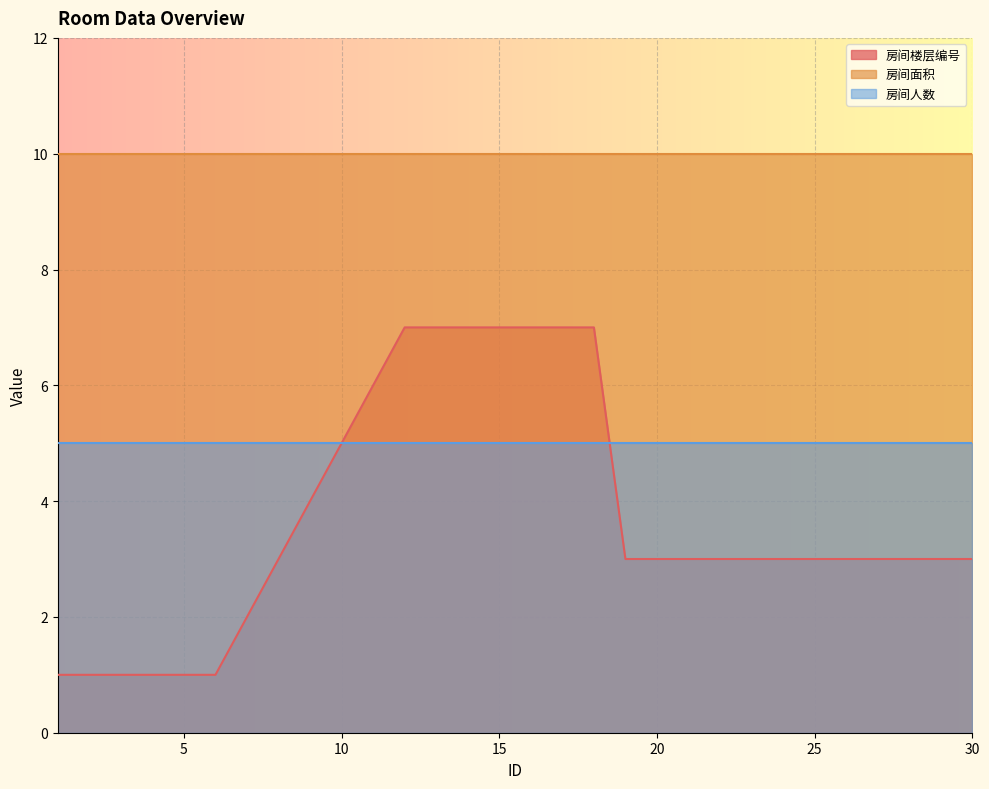

List the labels in order of 房间人数 value, largest first.

1, 2, 3, 4, 5, 6, 7, 8, 9, 10, 11, 12, 13, 14, 15, 16, 17, 18, 19, 20, 21, 22, 23, 24, 25, 26, 27, 28, 29, 30